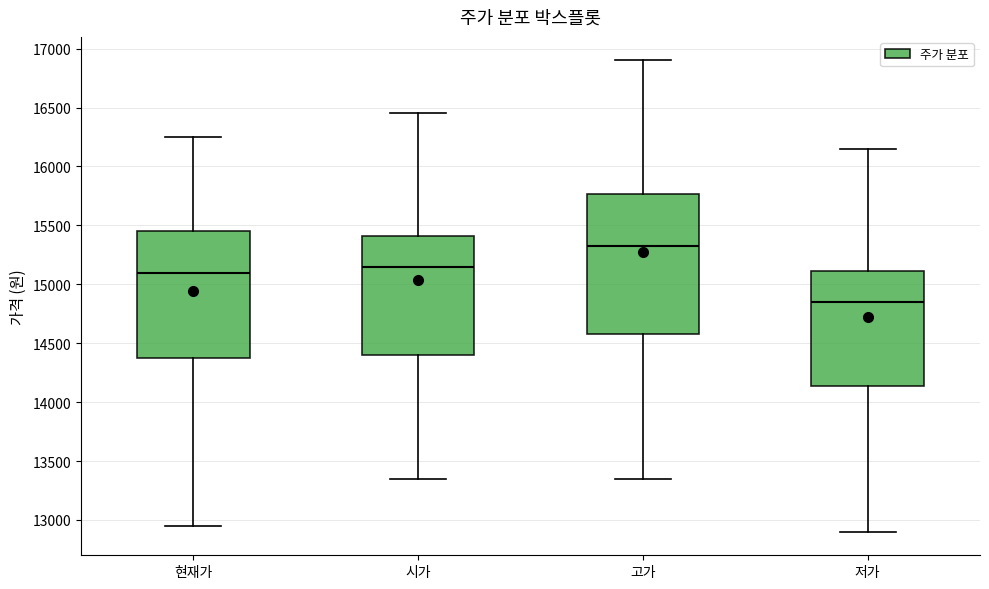

Which box has the highest median line?

고가